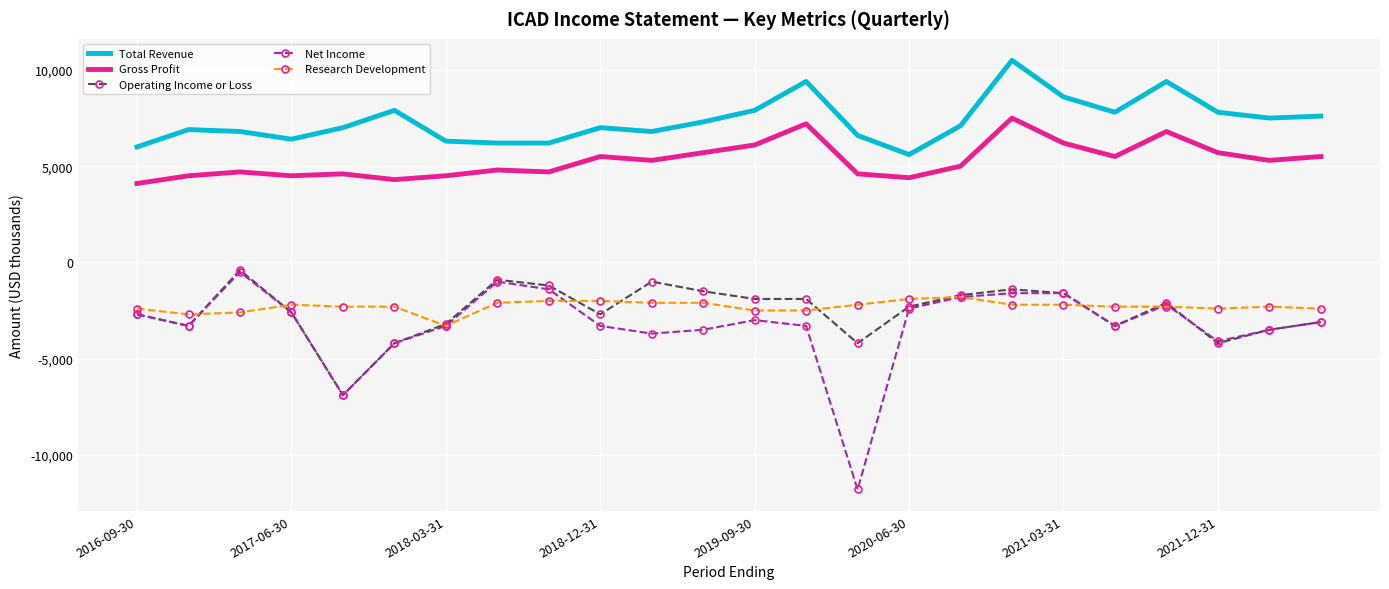

What is the difference between the second highest and minimum values in the Gross Profit series?

3100